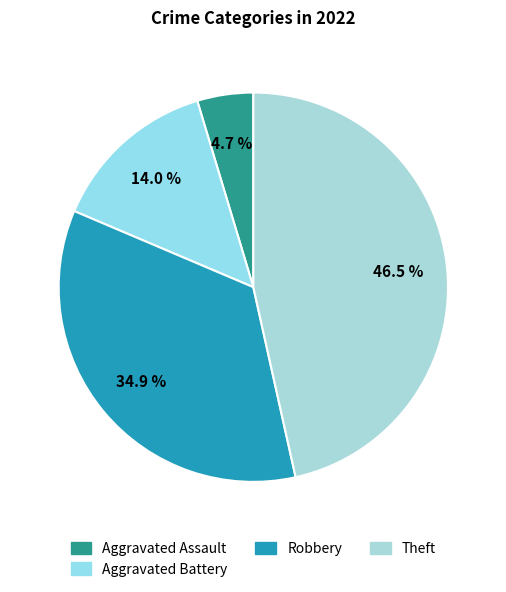

Count the number of slices in the pie.

4